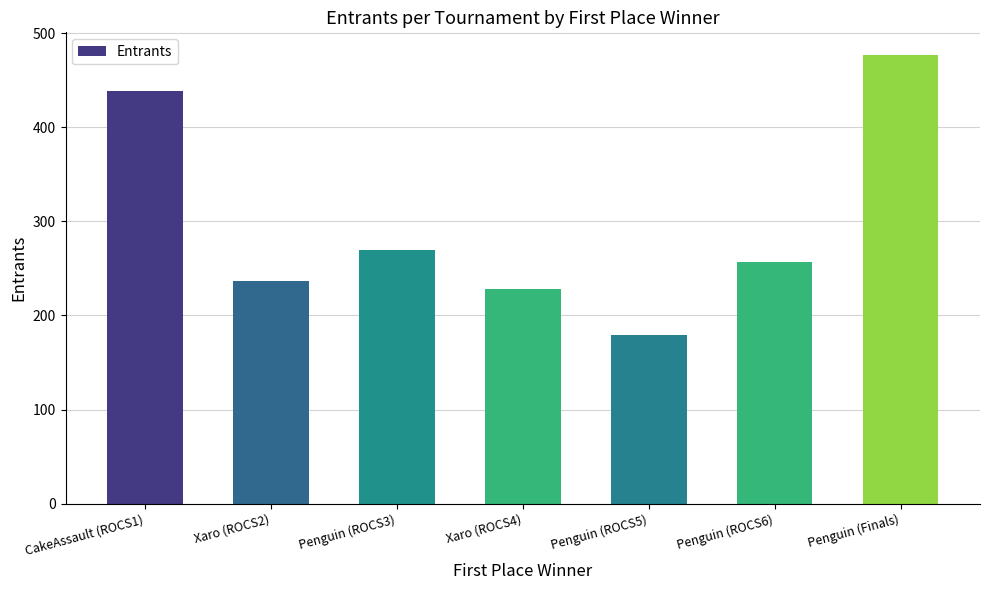

What is the change in value from CakeAssault (ROCS1) to Penguin (ROCS6)?

-182